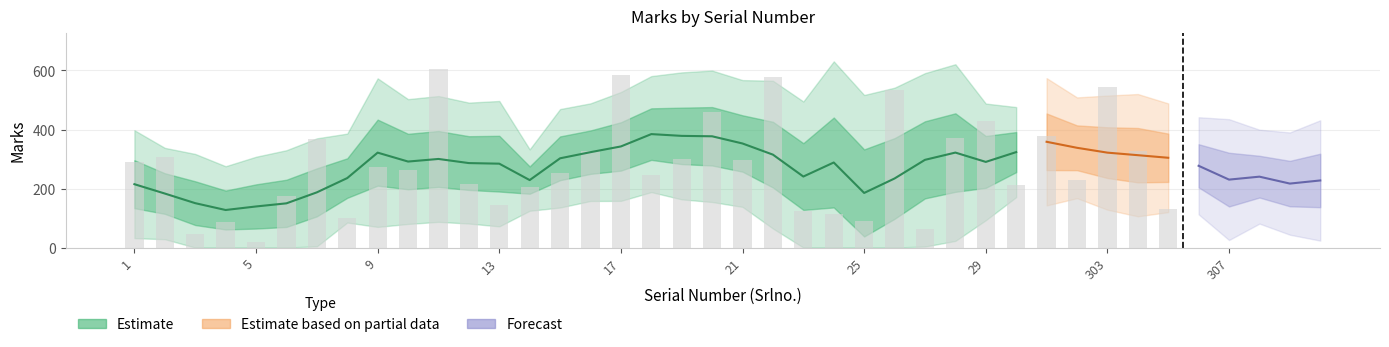

Is it true that the value at 16 is 327?

True